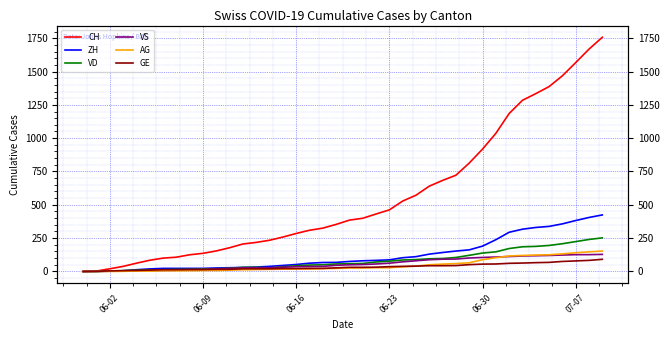

Does the chart display data point markers on the line(s)?

No